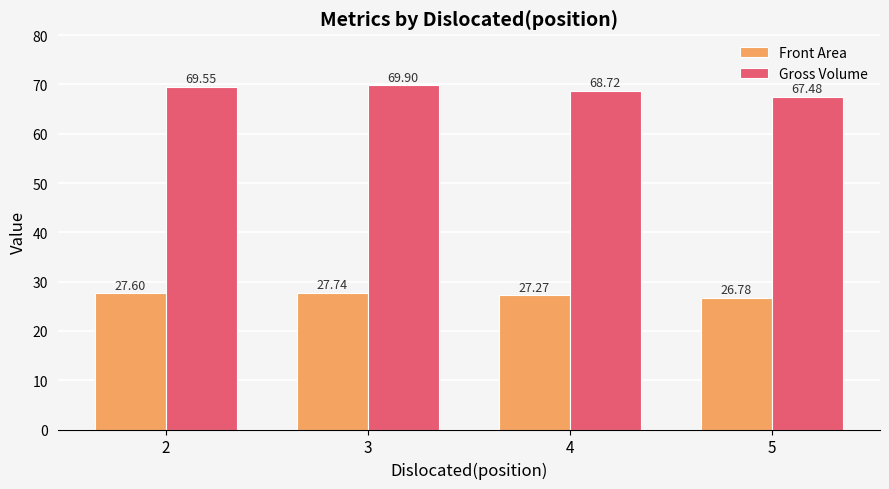

What is the value of the Front Area bar at the 3rd from the left?

27.3